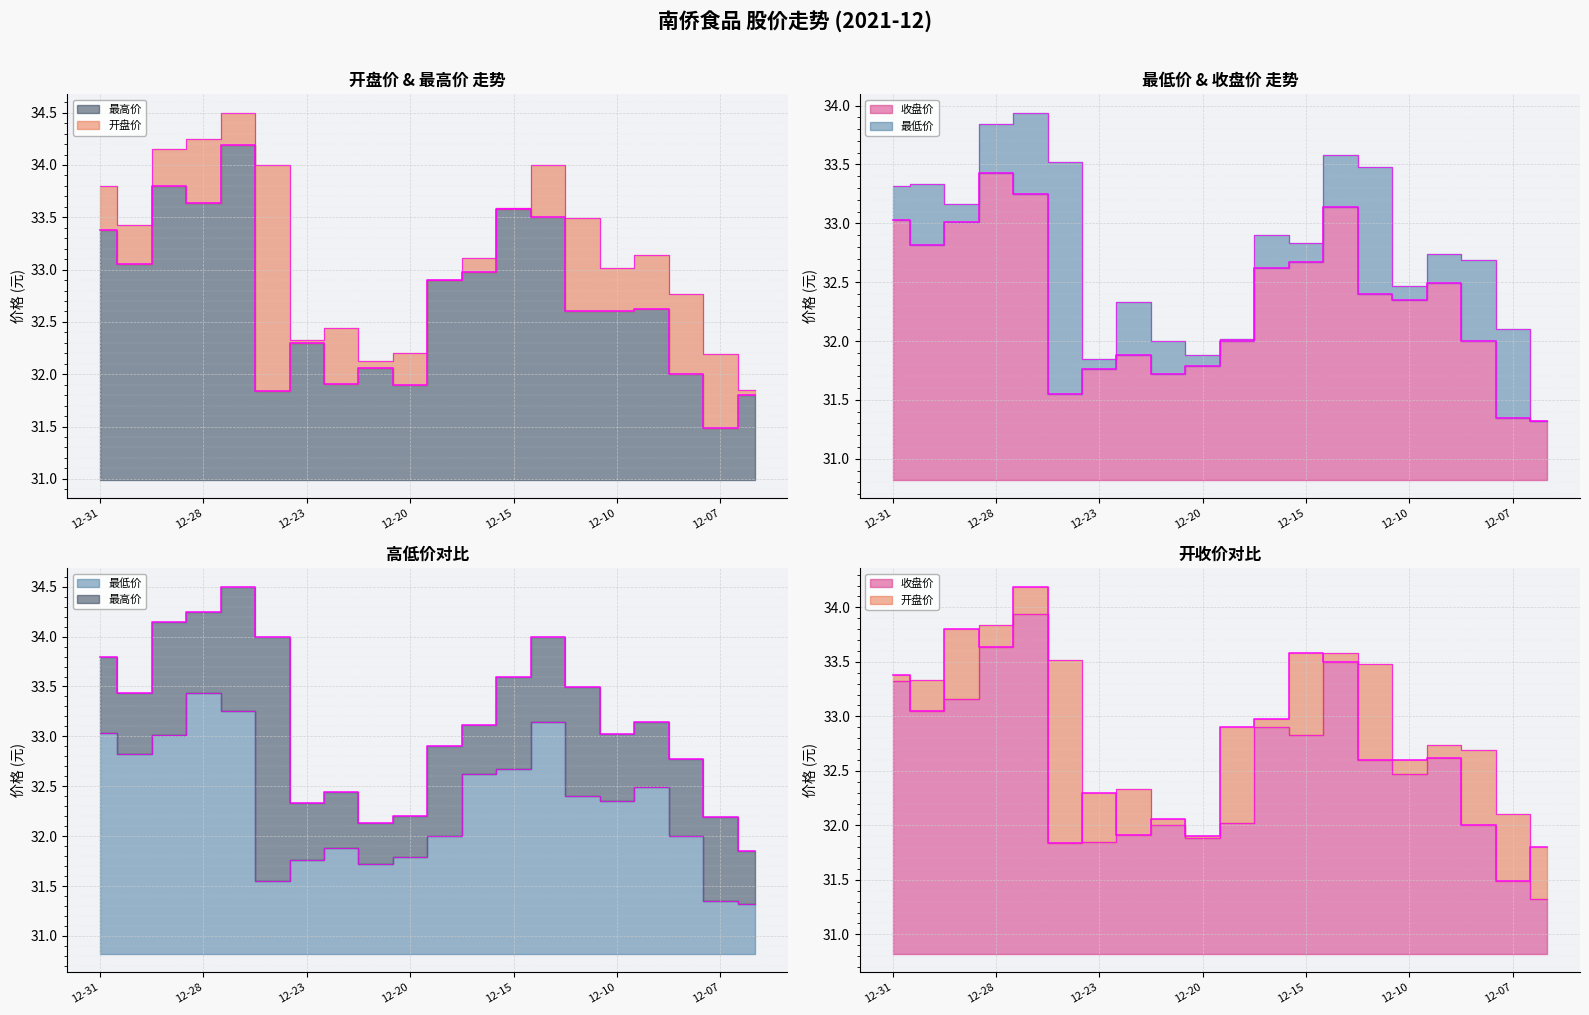

Reading left to right, what are all the values shown in this chart?

开盘价: 33.4	33.0	33.8	33.6	34.2	31.8	32.3	31.9	32.1	31.9	32.9	33.0	33.6	33.5	32.6	32.6	32.6	32.0	31.5	31.8
最高价: 33.8	33.4	34.1	34.2	34.5	34.0	32.3	32.4	32.1	32.2	32.9	33.1	33.6	34.0	33.5	33.0	33.1	32.8	32.2	31.9
最低价: 33.0	32.8	33.0	33.4	33.2	31.6	31.8	31.9	31.7	31.8	32.0	32.6	32.7	33.1	32.4	32.4	32.5	32.0	31.4	31.3
收盘价: 33.3	33.3	33.2	33.8	33.9	33.5	31.9	32.3	32.0	31.9	32.0	32.9	32.8	33.6	33.5	32.5	32.7	32.7	32.1	31.3